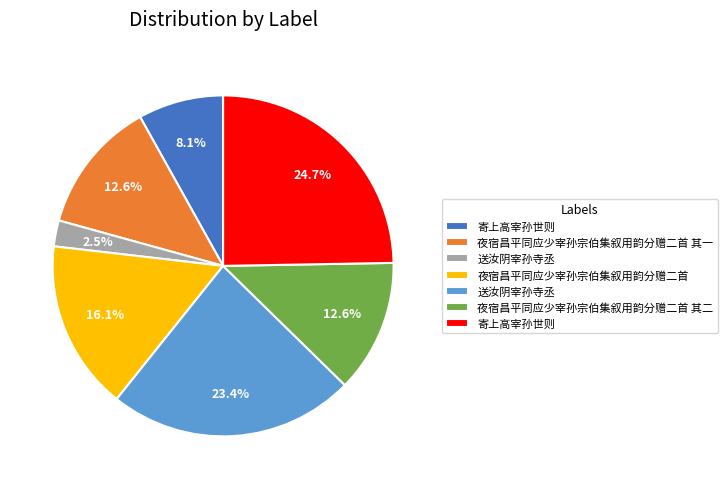

Is there any slice that represents more than half of the pie?

No